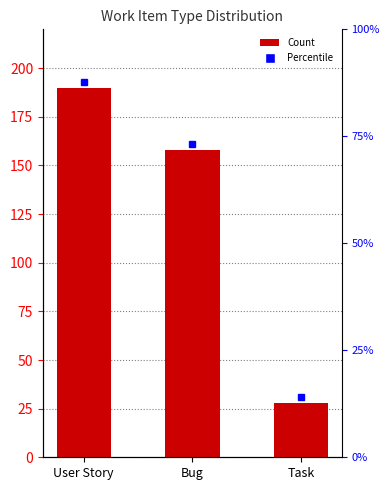

Rank the categories by value from lowest to highest.

Task, Bug, User Story